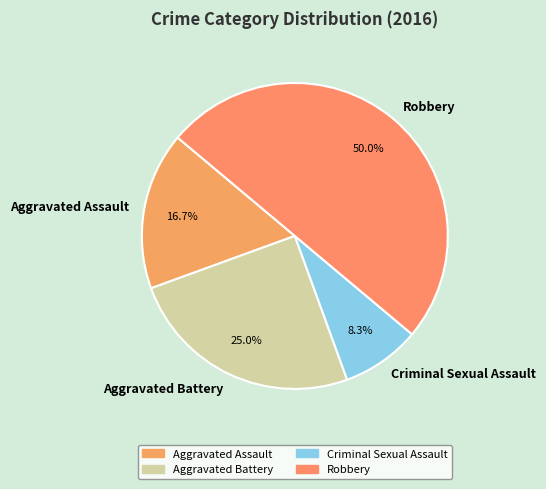

The Criminal Sexual Assault slice represents 18% of the pie. True or false?

False